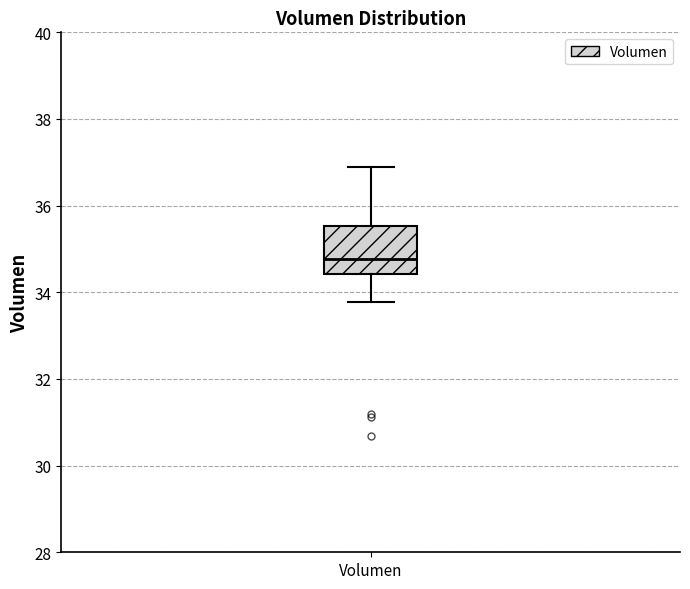

Transcribe this box plot: give where the median line is, the range the box spans, and where the two whiskers end, as read against the y-axis. The values are not printed on the chart, so give them approximately, as read against the axis.

median 34.8, box 34.4 to 35.6, whiskers 33.8 to 36.8